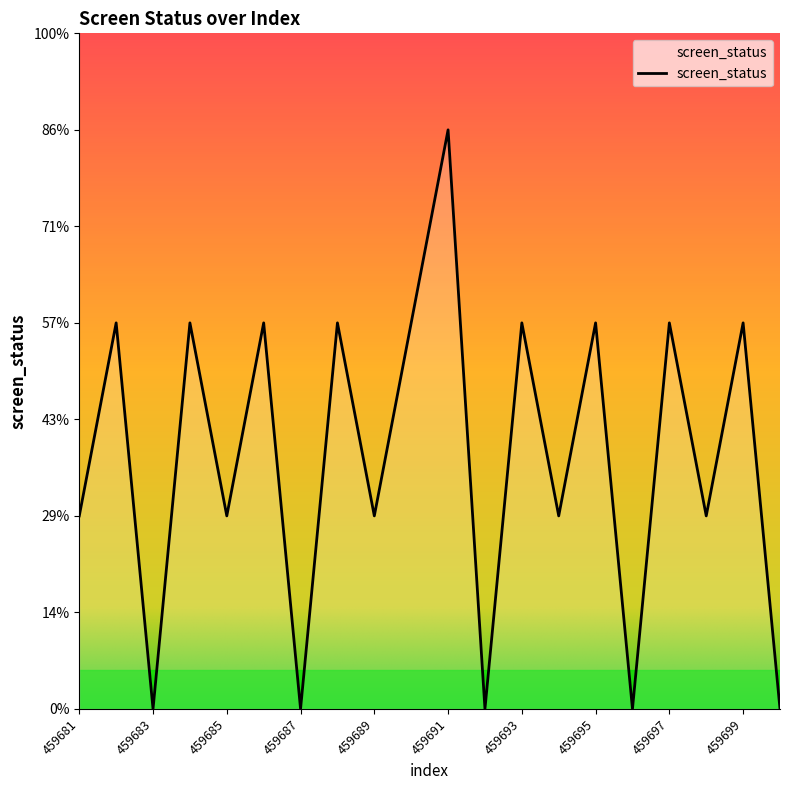

Is this an area chart (filled region under the line)?

Yes